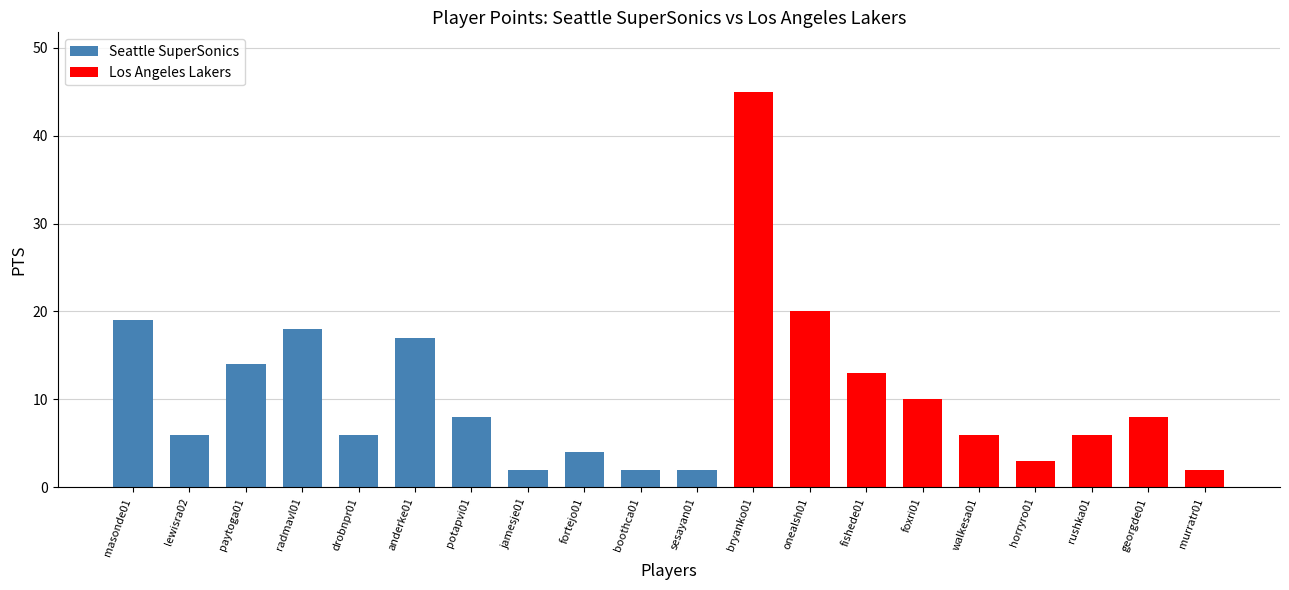

What is the difference between the values at rushka01 and jamesje01?

4